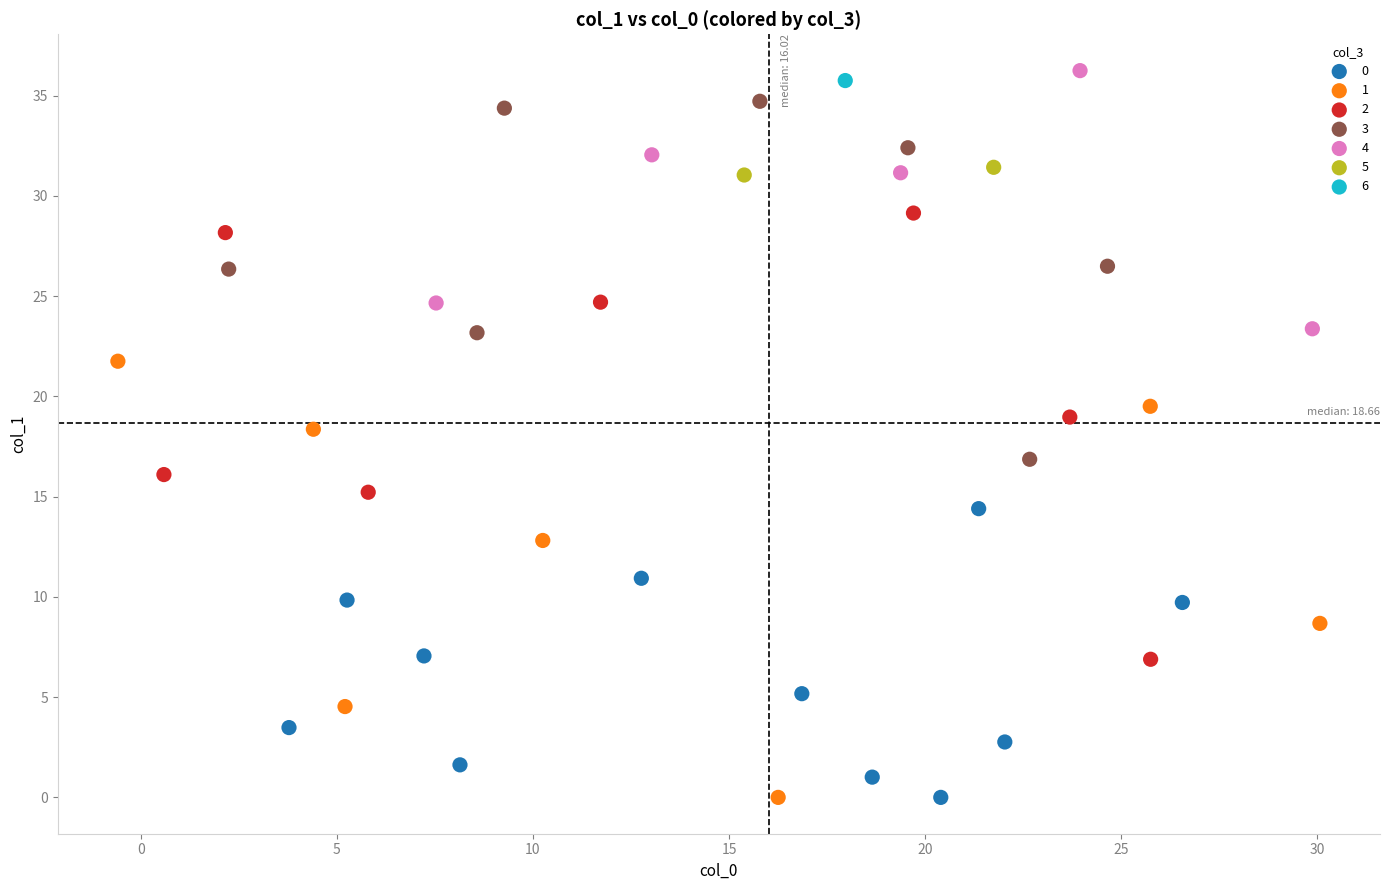

What are all the series names shown in the legend?

0, 1, 2, 3, 4, 5, 6